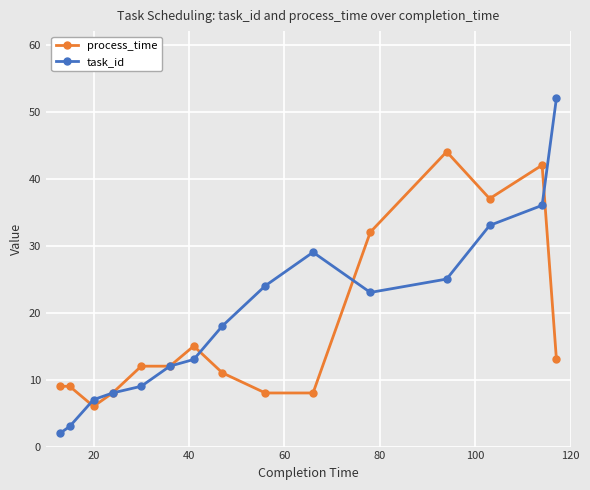

At how many categories does at least one series exceed 39?

3